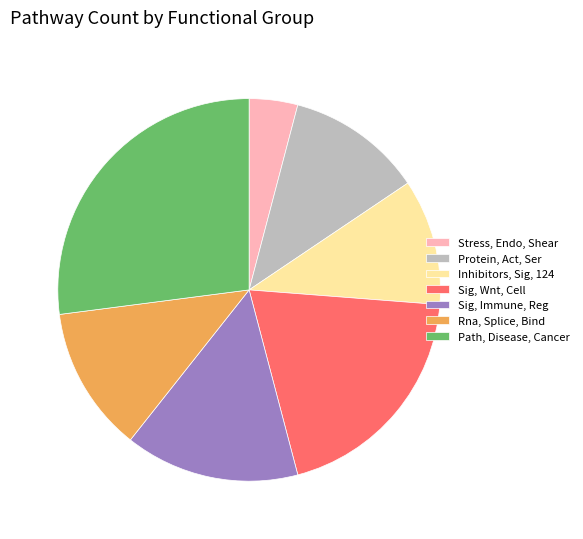

Which has a higher value, Protein, Act, Ser or Inhibitors, Sig, 124?

Protein, Act, Ser